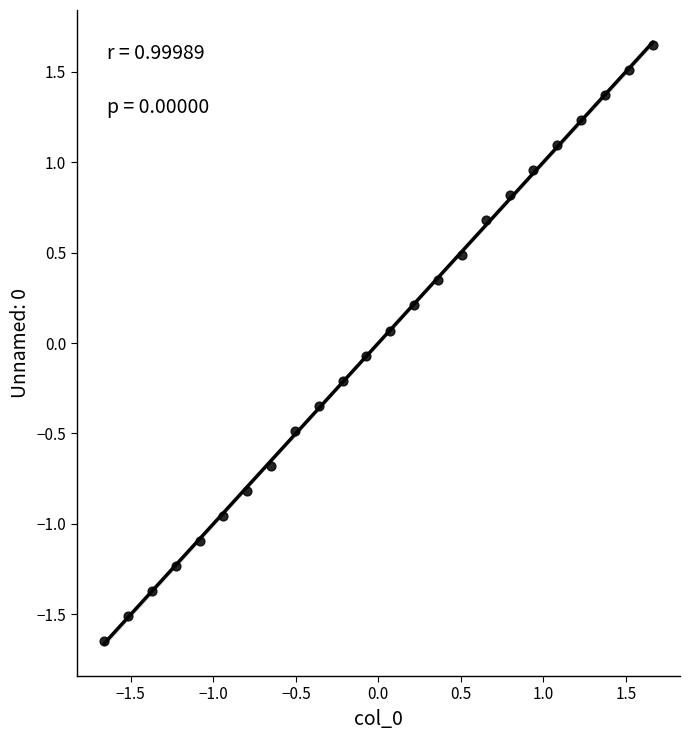

What is the range of X values (max minus min)?

3.3